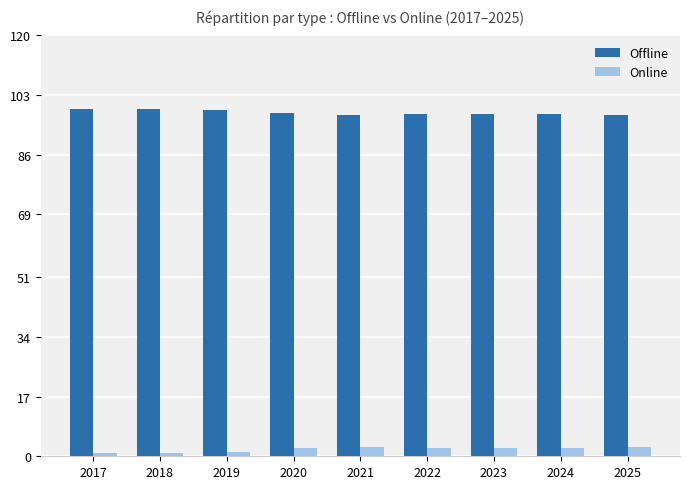

What is the sum of all Offline values?

882.2